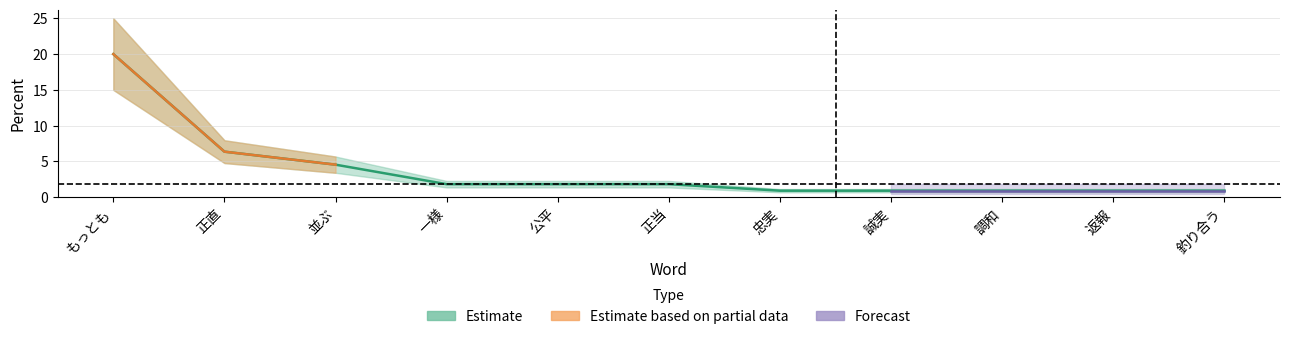

Rank the categories by value from lowest to highest.

忠実, 誠実, 調和, 返報, 釣り合う, 一様, 公平, 正当, 並ぶ, 正直, もっとも